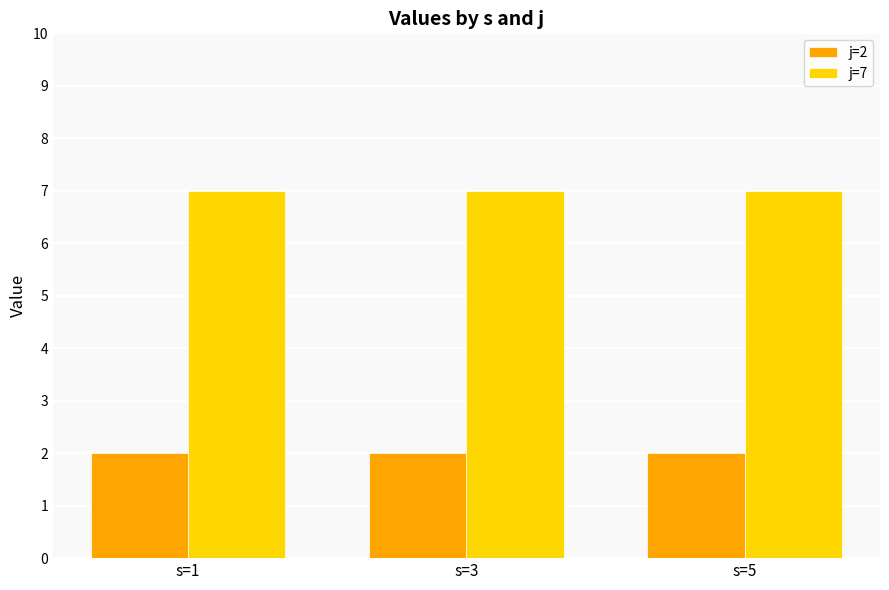

What is the difference between the highest and lowest values at s=3?

5